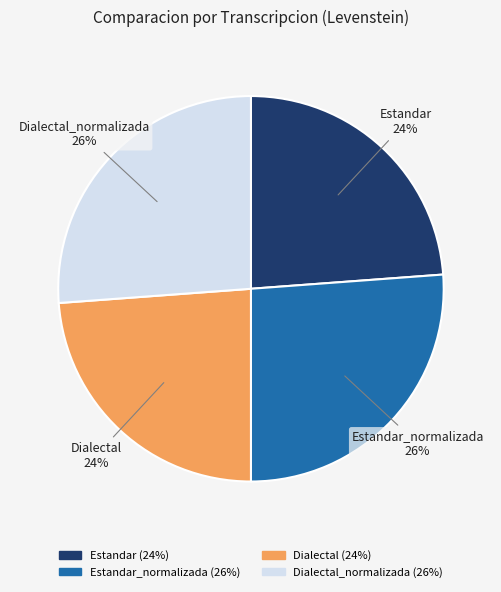

To the nearest percent, what is the difference between the largest and smallest slice percentages?

2%